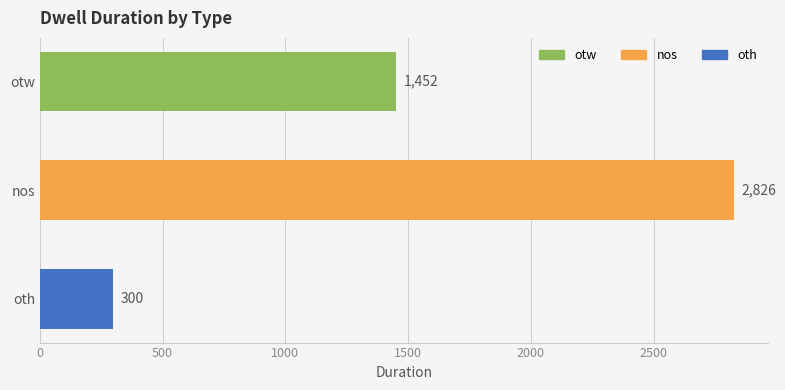

Reading top to bottom, extract all data points from this chart.

1452	2826	300